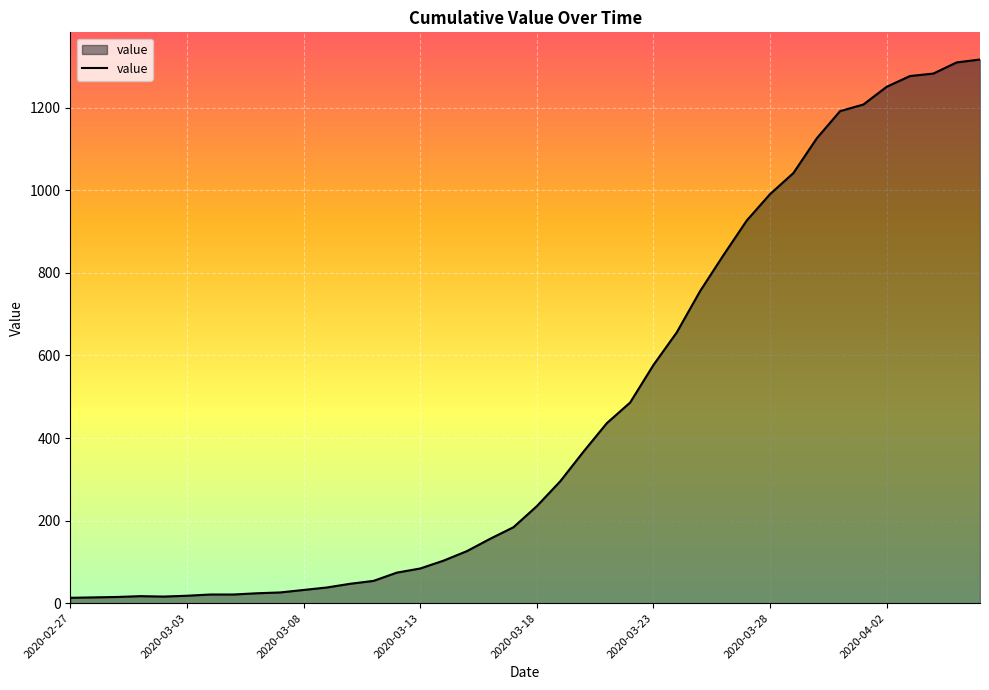

What is the greatest value displayed?

1317